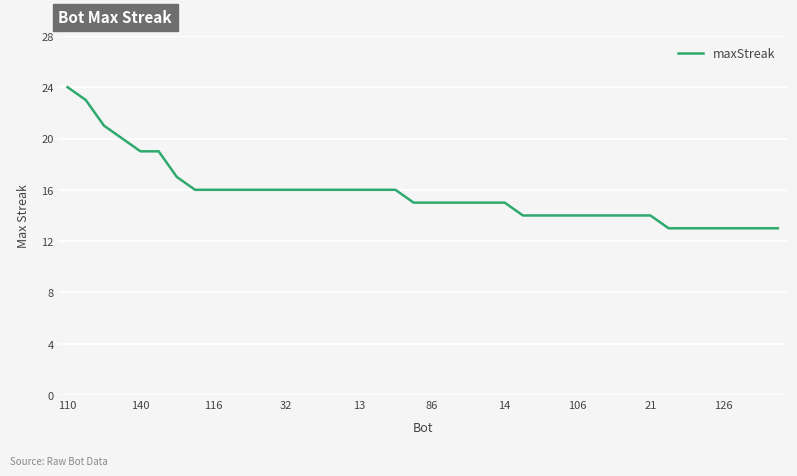

What is the difference between the maximum and minimum values?

11